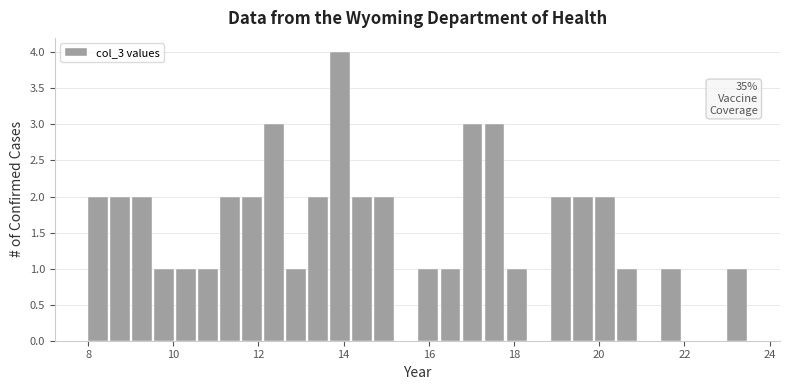

Read against the x-axis, roughly where is the centre of the tallest bar?

14.0